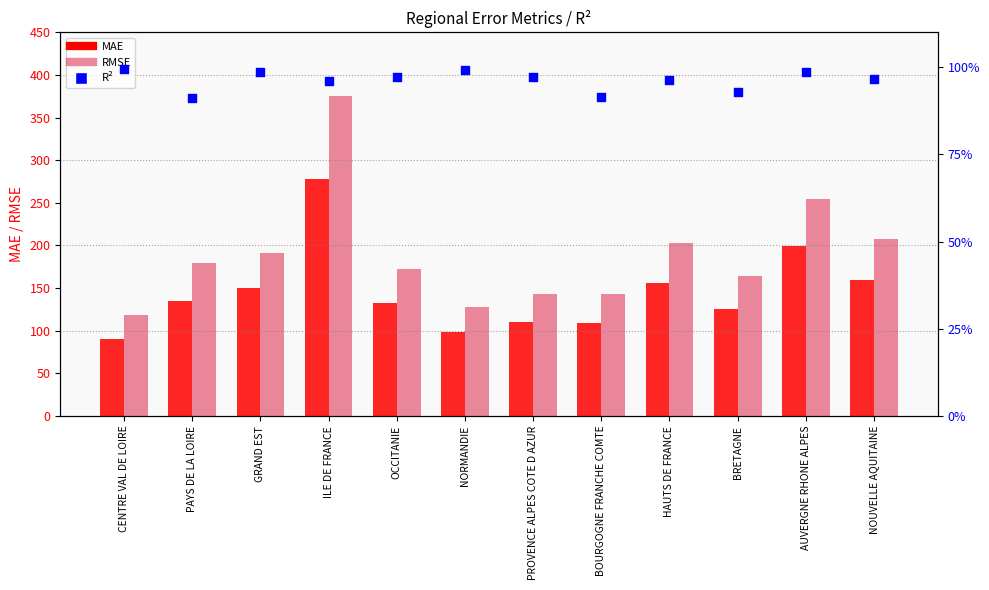

Is the value of RMSE at OCCITANIE greater than the value of MAE at BOURGOGNE FRANCHE COMTE?

Yes